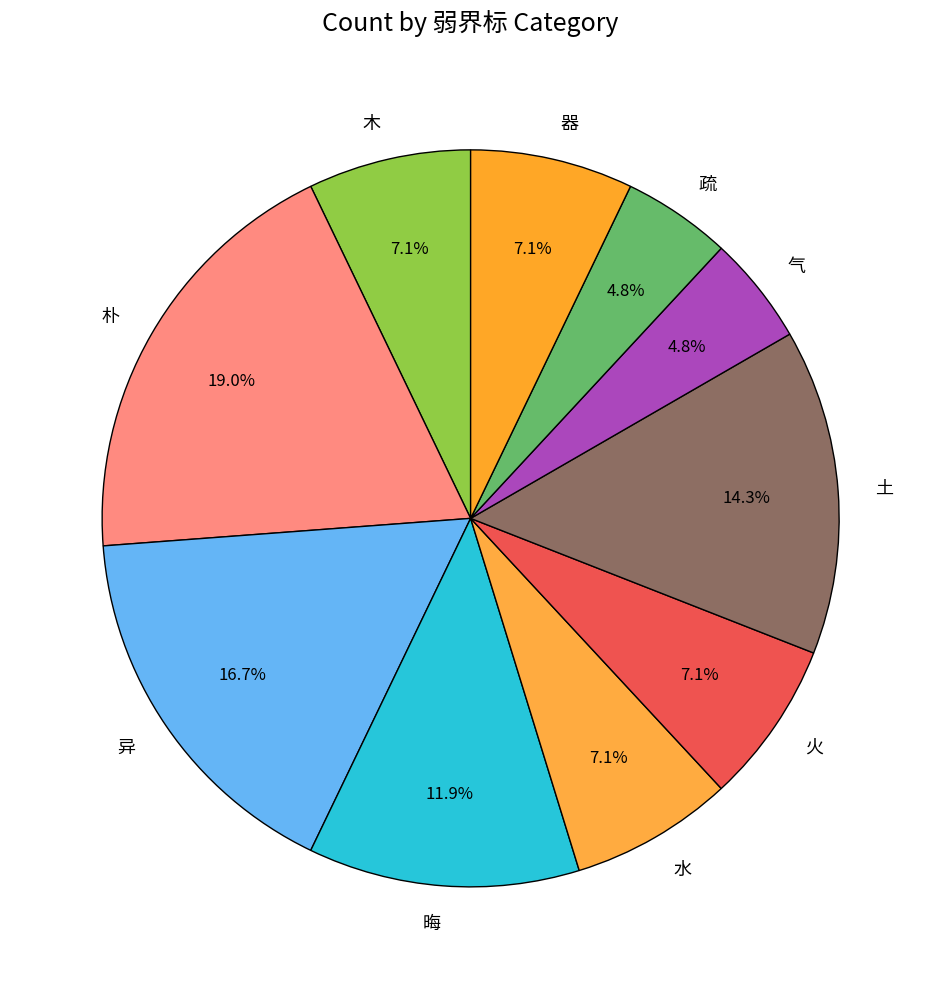

Approximately how many times larger is the value at 土 compared to 朴?

0.8